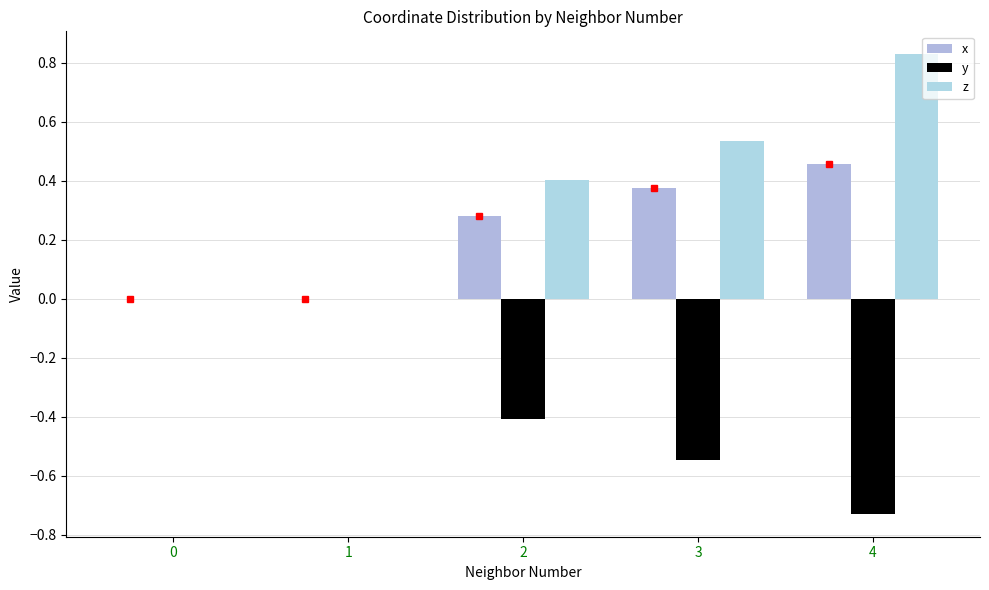

What are all the series names shown in the legend?

x, y, z